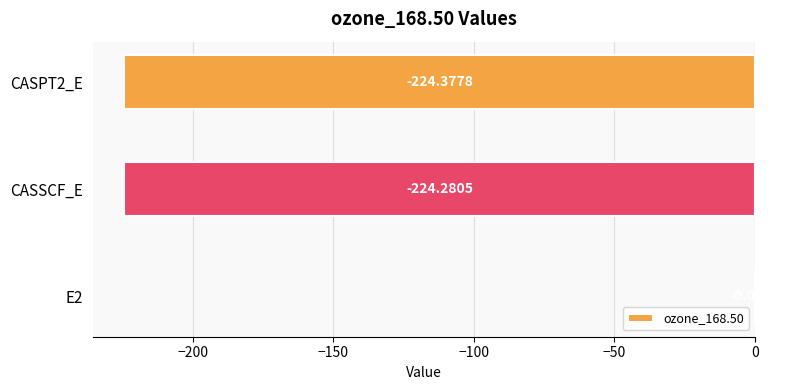

What is the sum of the values at CASPT2_E and E2?

-224.5